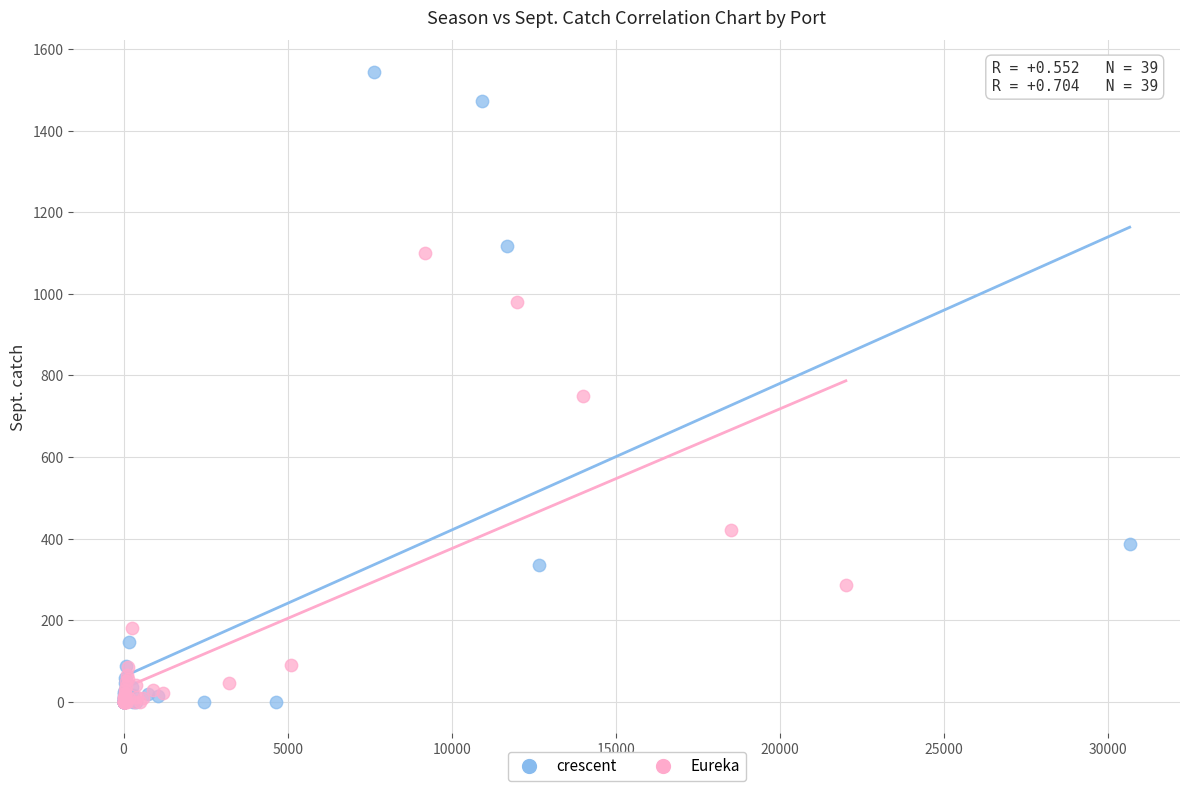

Which series has the largest Y range (max minus min)?

crescent